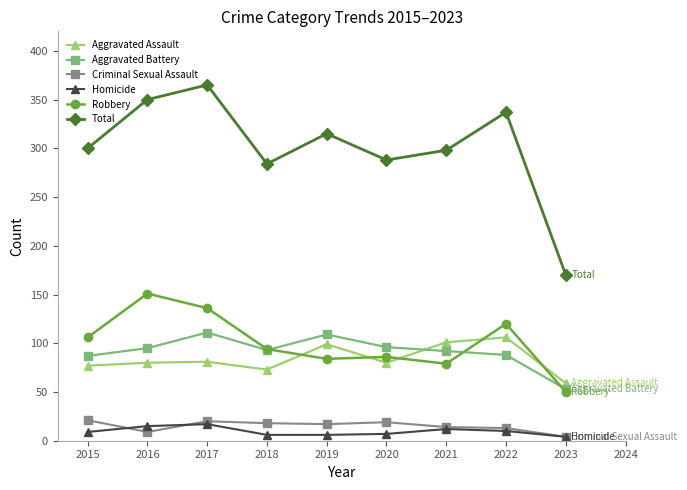

What is the total value across all series at 2020?

576